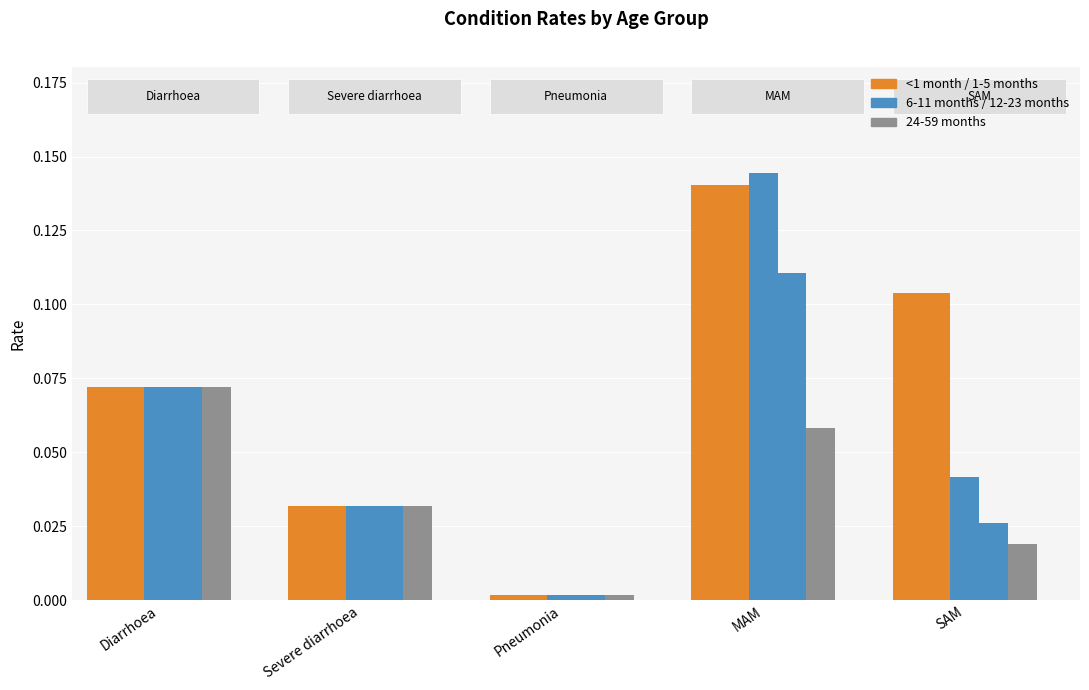

Between MAM and SAM, which series saw the biggest shift?

6-11 months